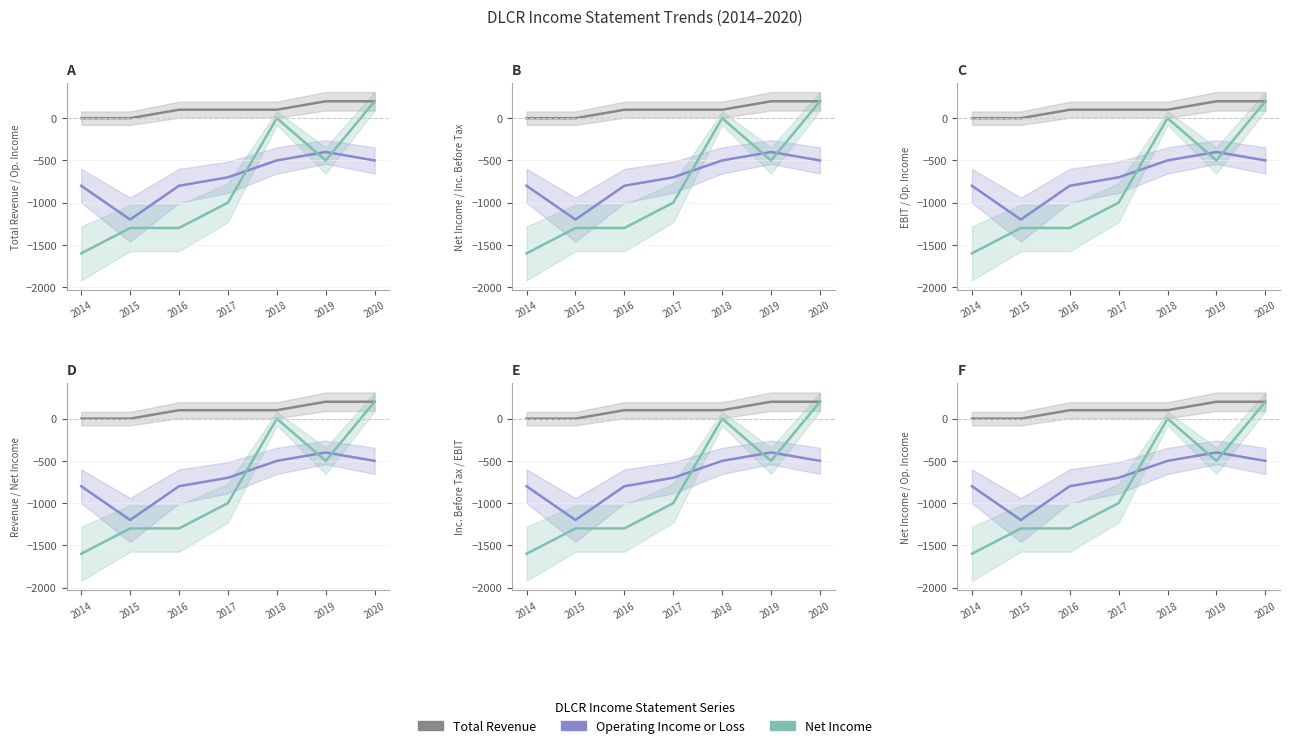

What is the average value of the Total Revenue series?

100